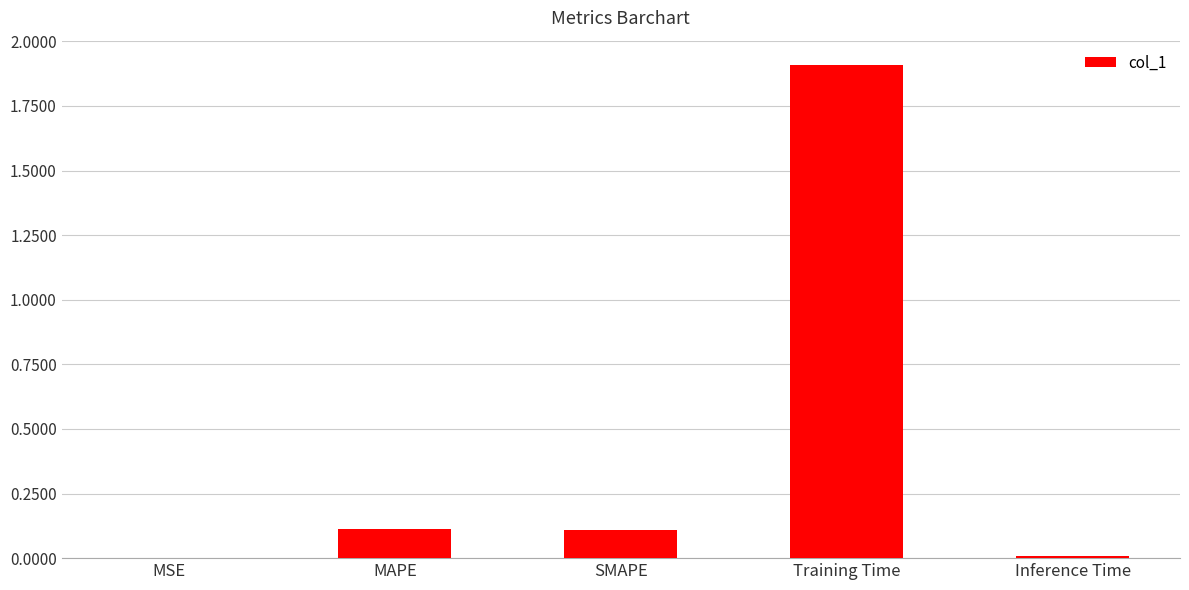

True or false: the data shows 0.2 at MAPE.

False